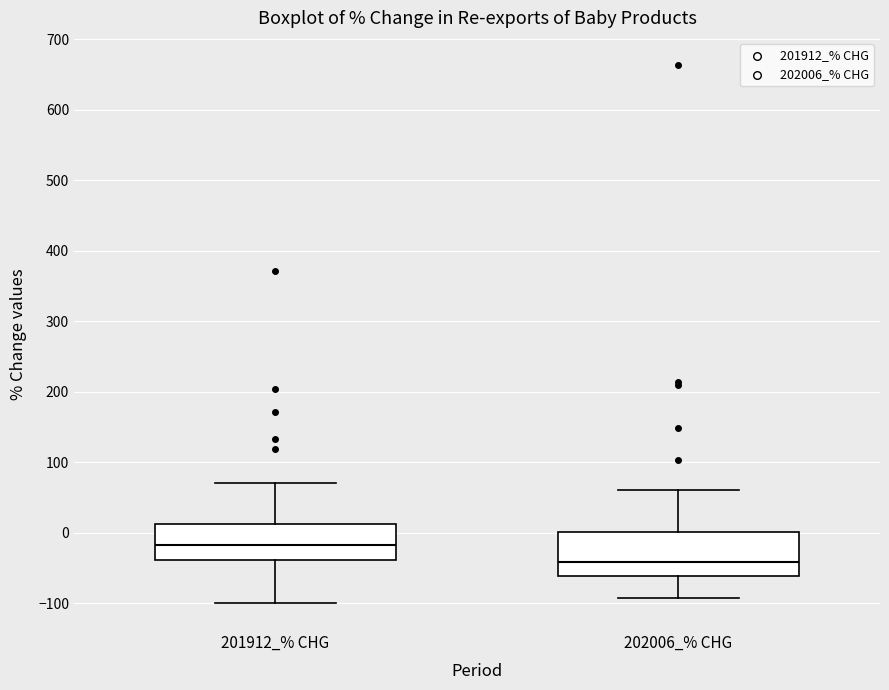

Where does the upper whisker of the box for 201912_% CHG end on the y-axis? The values are not printed on the chart, so give them approximately, as read against the axis.

70